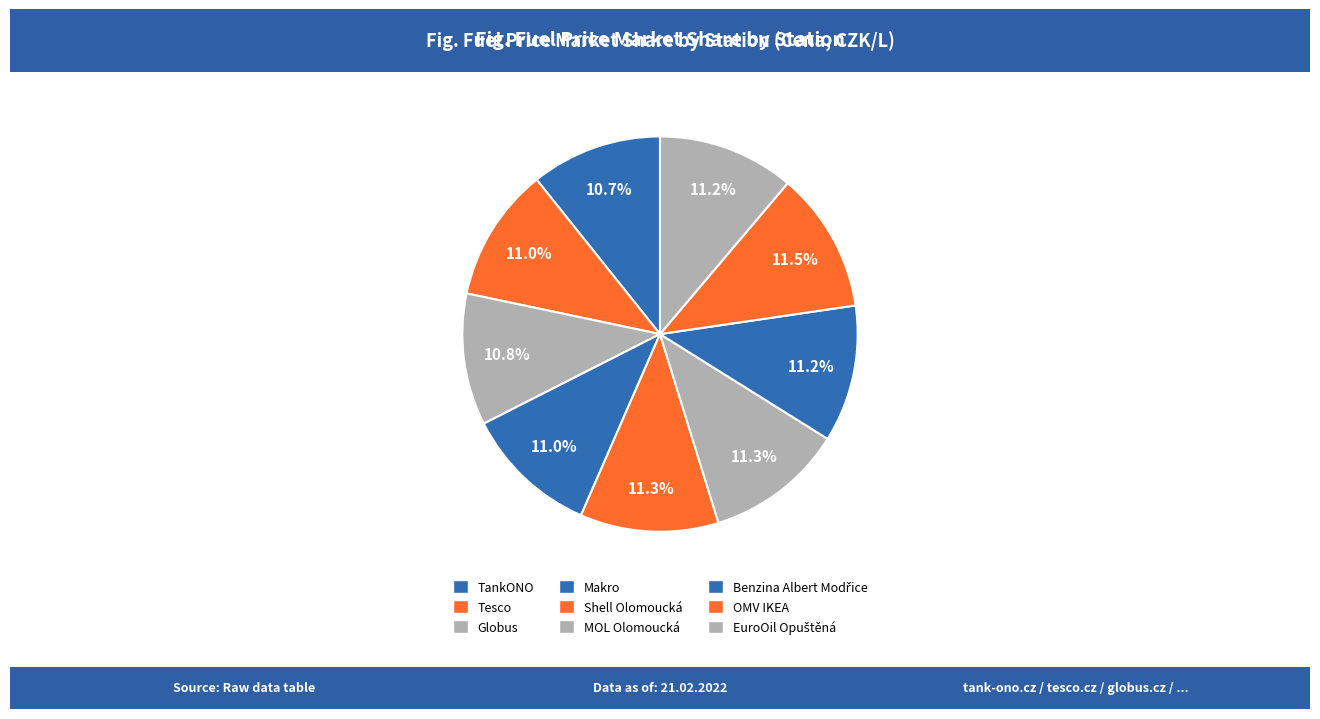

Is Shell Olomoucká the majority of the pie?

No